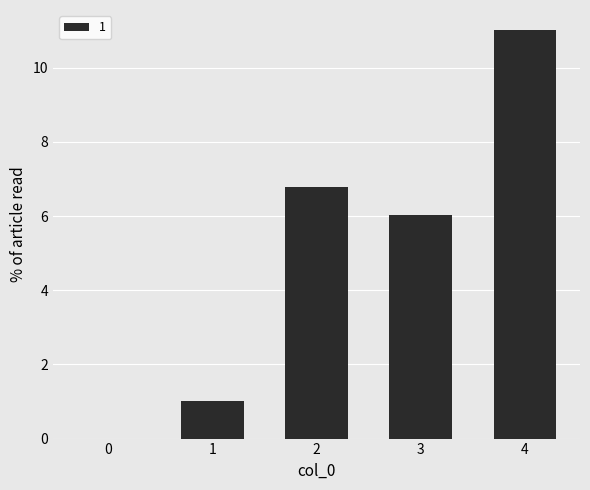

What is the ratio of the value at 2 to the value at 3?

1.1